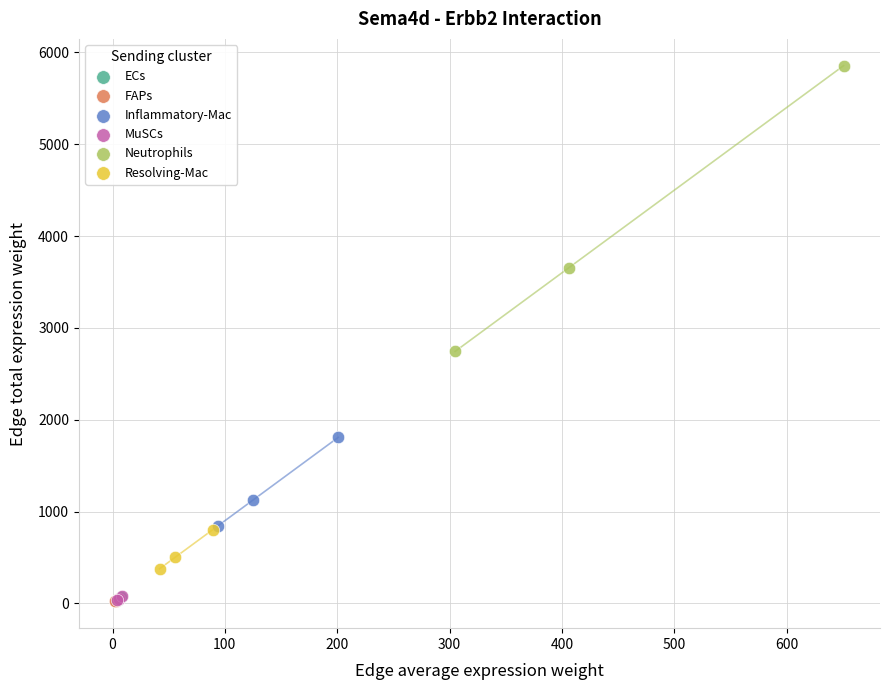

Which series has the largest Y range (max minus min)?

Neutrophils